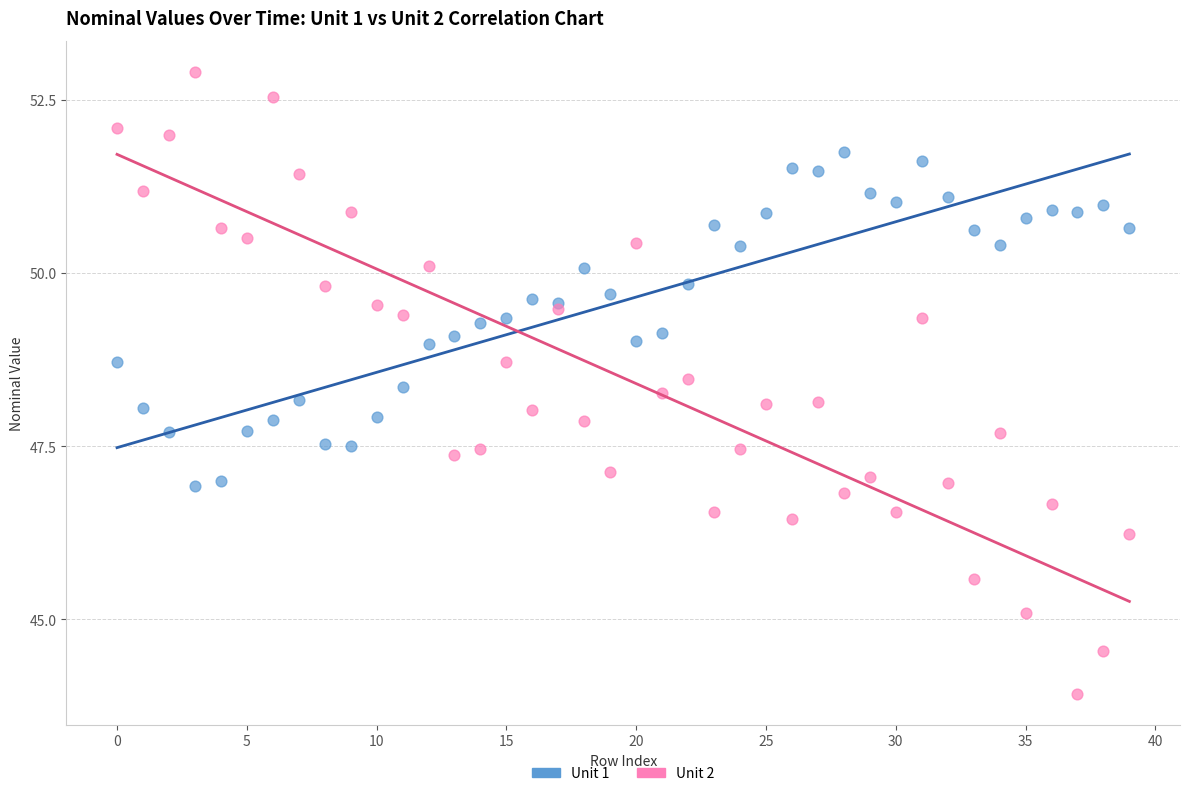

Which series reaches the maximum Y coordinate?

Unit 2